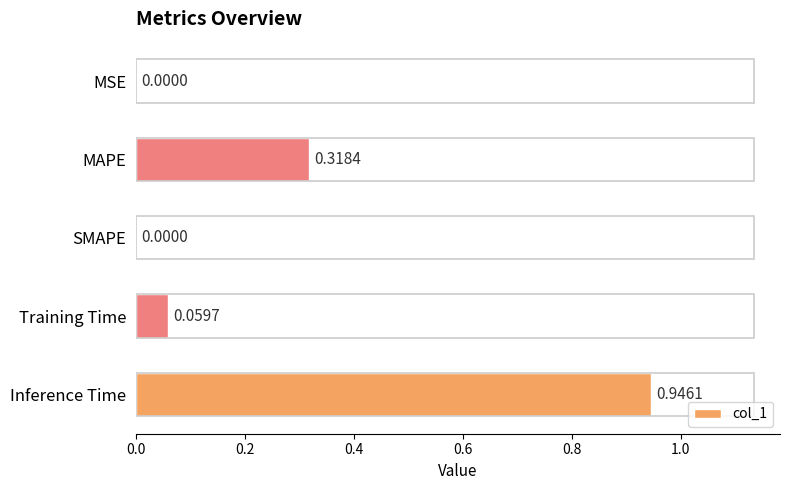

Between SMAPE and Inference Time, which is larger?

Inference Time